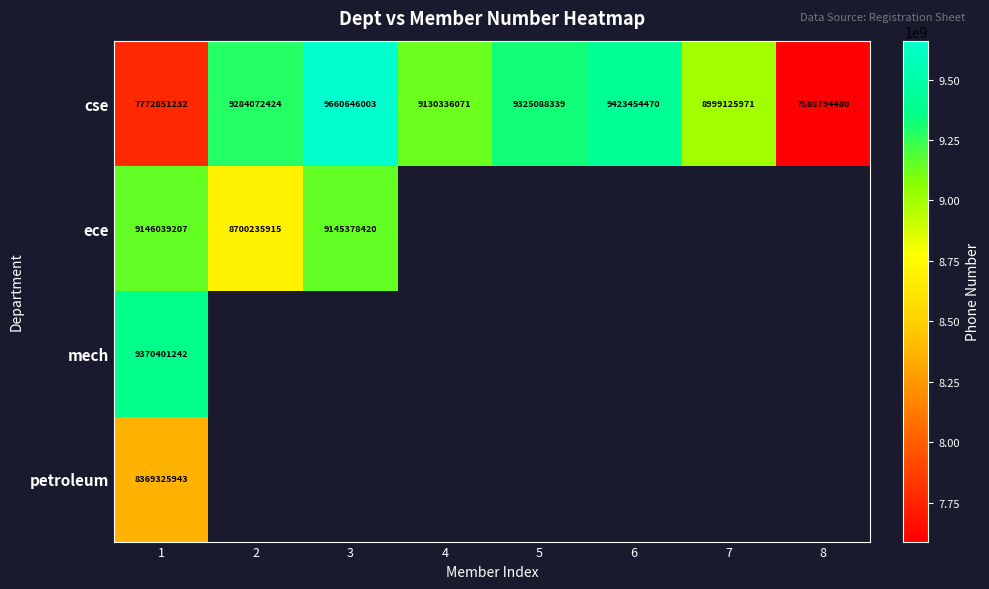

Is it true that cse equals 7588794480 at 8?

True